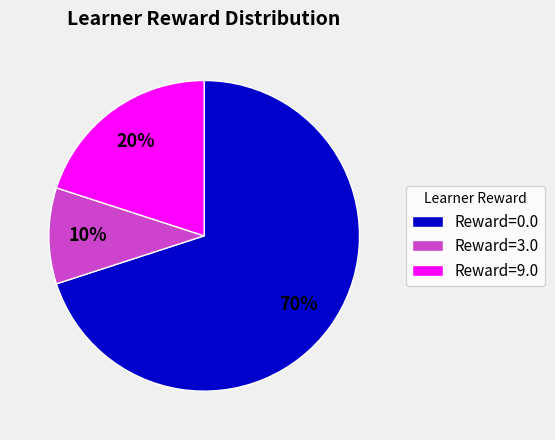

To the nearest percent, what is the average slice percentage?

33%